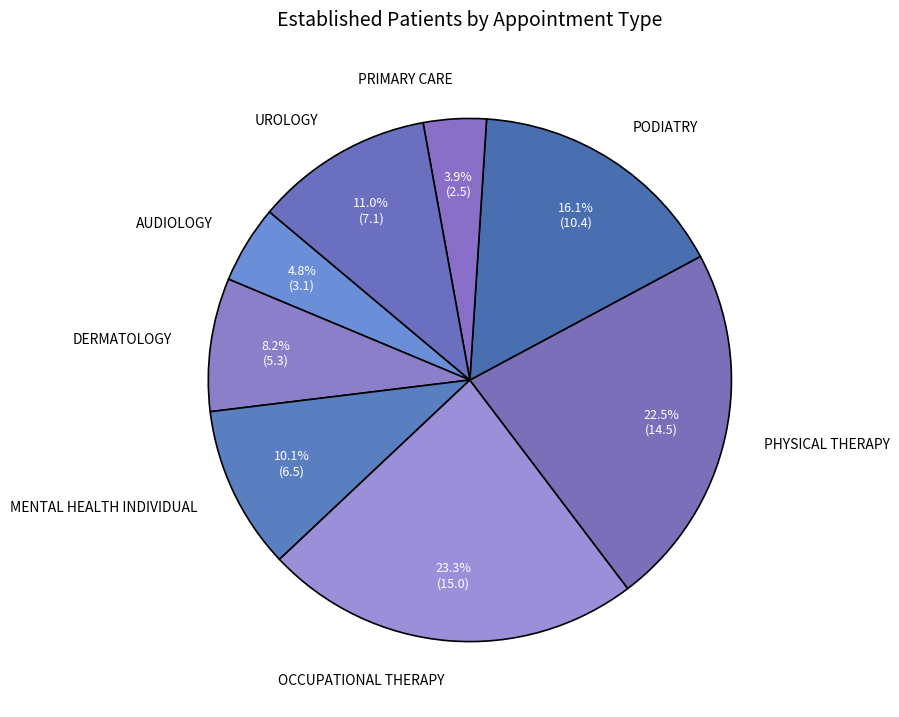

Rank the categories by value from highest to lowest.

OCCUPATIONAL THERAPY, PHYSICAL THERAPY, PODIATRY, UROLOGY, MENTAL HEALTH INDIVIDUAL, DERMATOLOGY, AUDIOLOGY, PRIMARY CARE